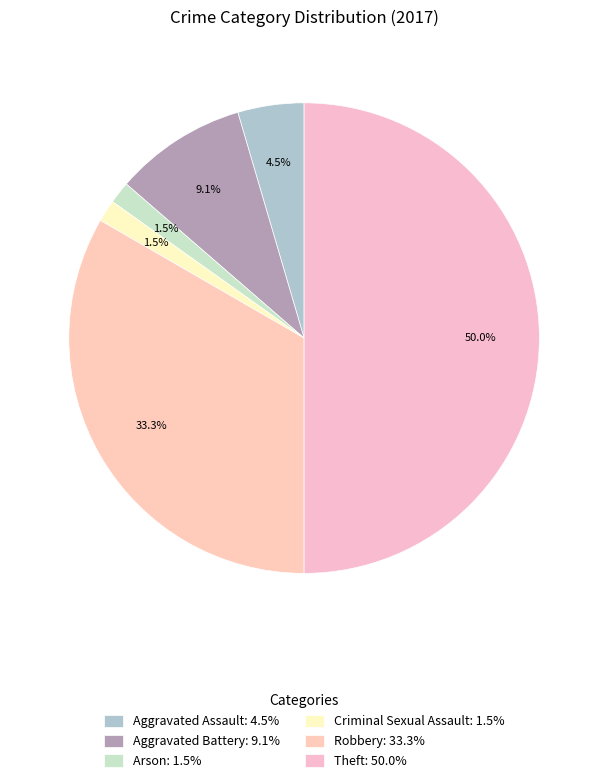

What is the smallest slice in the pie chart?

Arson